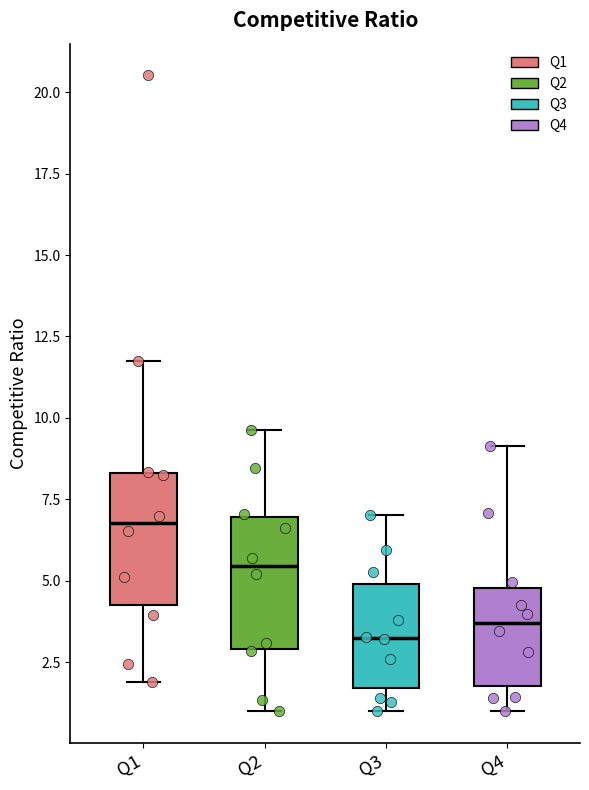

Reading left to right, read every box against the y-axis: the position of its median line, the range the box covers, and the ends of its whiskers. The values are not printed on the chart, so give them approximately, as read against the axis.

Q1: median 7.0, box 4.0 to 8.5, whiskers 2.0 to 11.5
Q2: median 5.5, box 3.0 to 7.0, whiskers 1.0 to 9.5
Q3: median 3.0, box 1.5 to 5.0, whiskers 1.0 to 7.0
Q4: median 3.5, box 2.0 to 5.0, whiskers 1.0 to 9.0